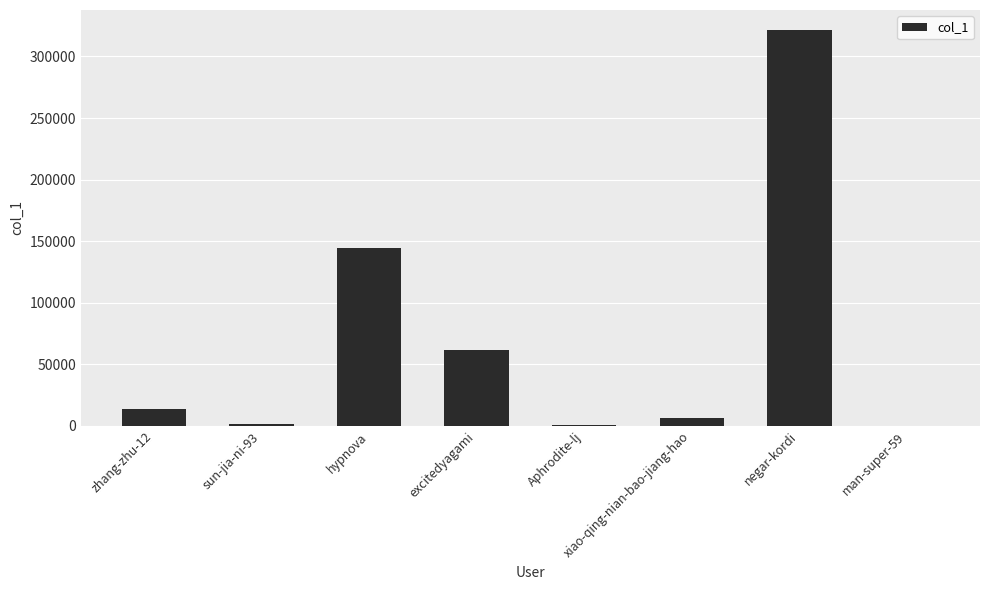

At which label is the value closest to 160834?

hypnova